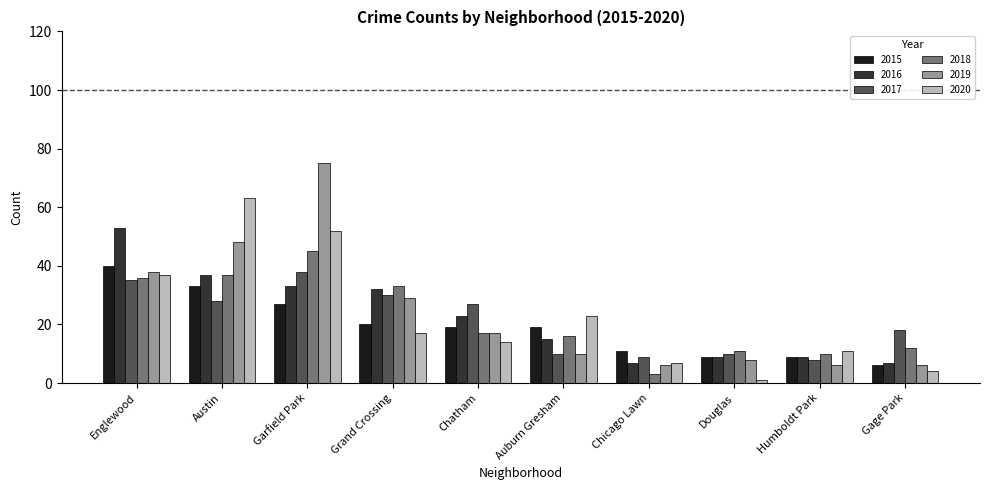

At Garfield Park, list the series in order from largest to smallest.

2019, 2020, 2018, 2017, 2016, 2015